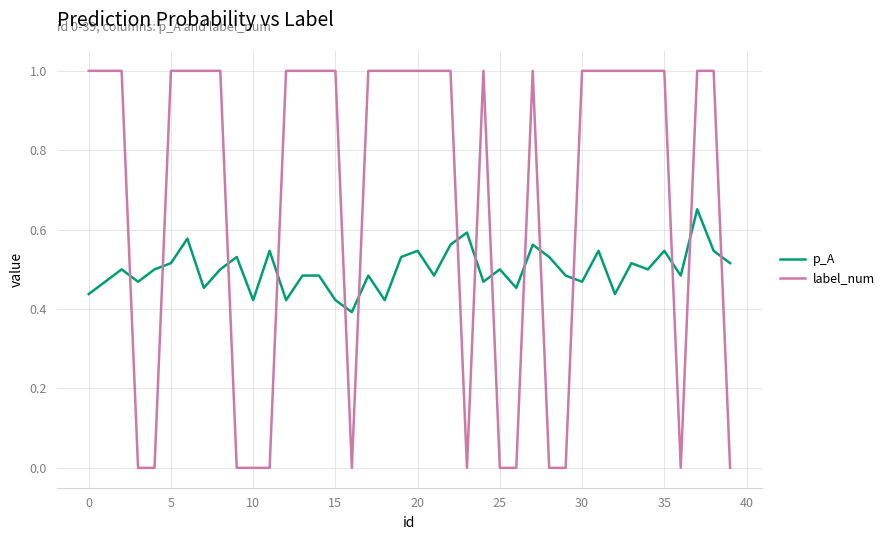

Rank the series by their average value, from highest to lowest.

label_num, p_A